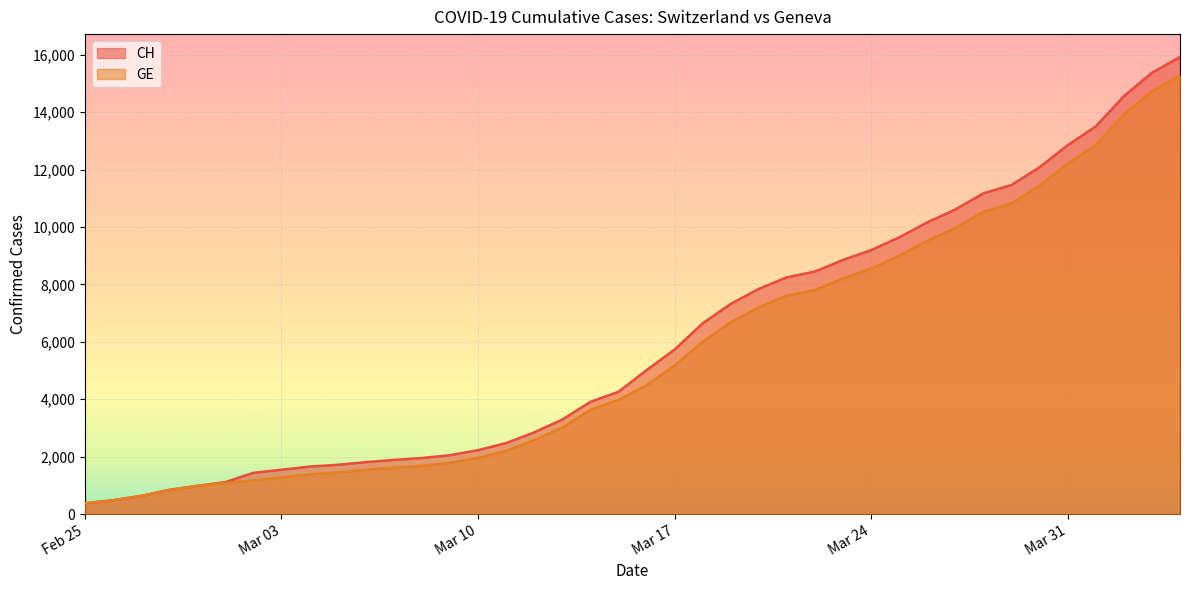

True or false: CH has more than 0 interior local peaks.

False